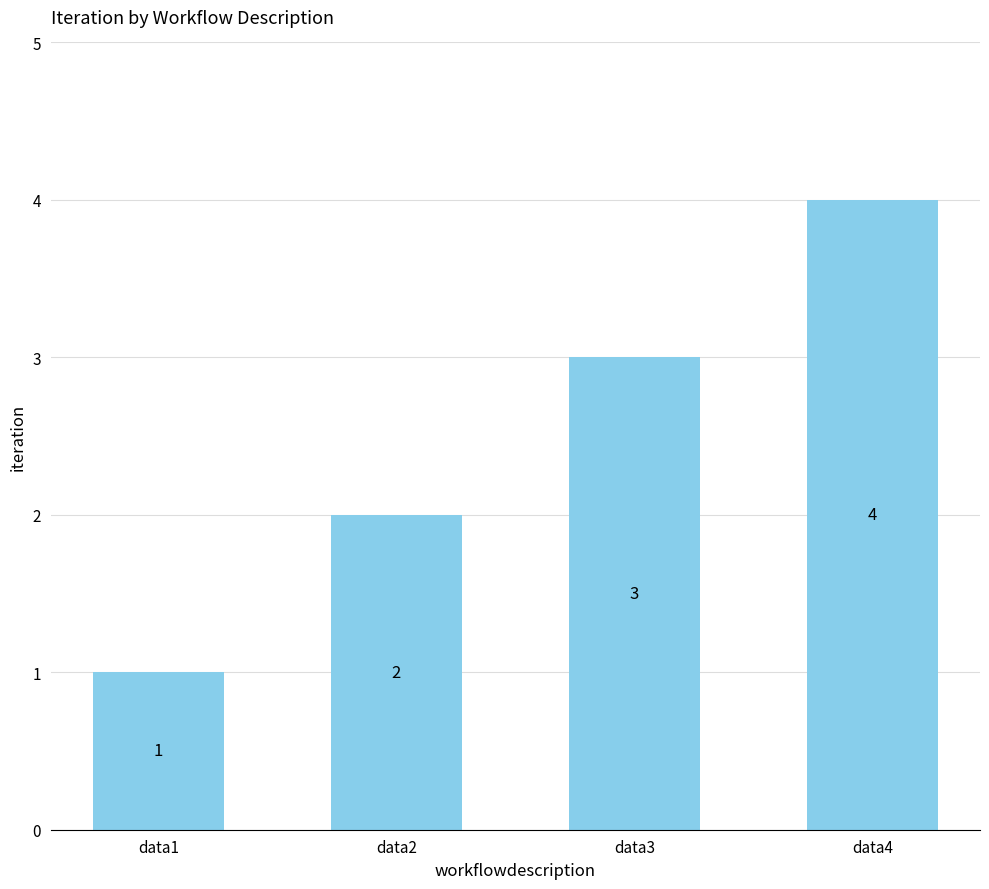

What is the value of the 4th bar from the left?

4